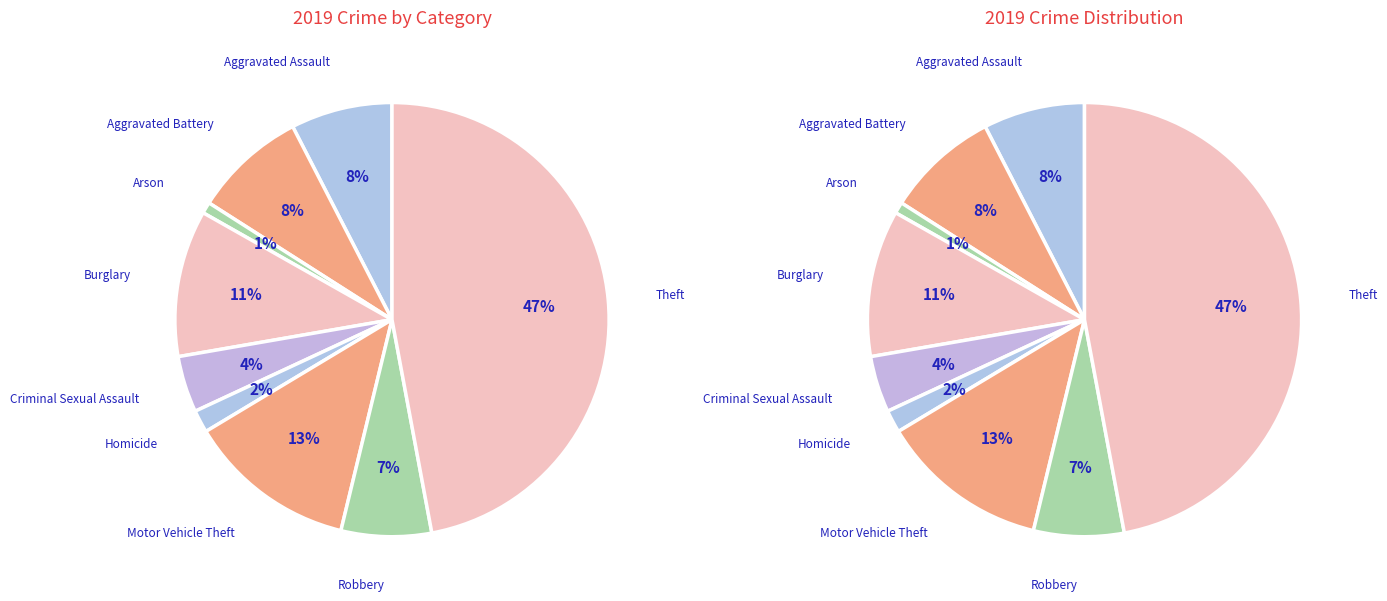

To the nearest percent, what percentage of the pie is Arson?

1%